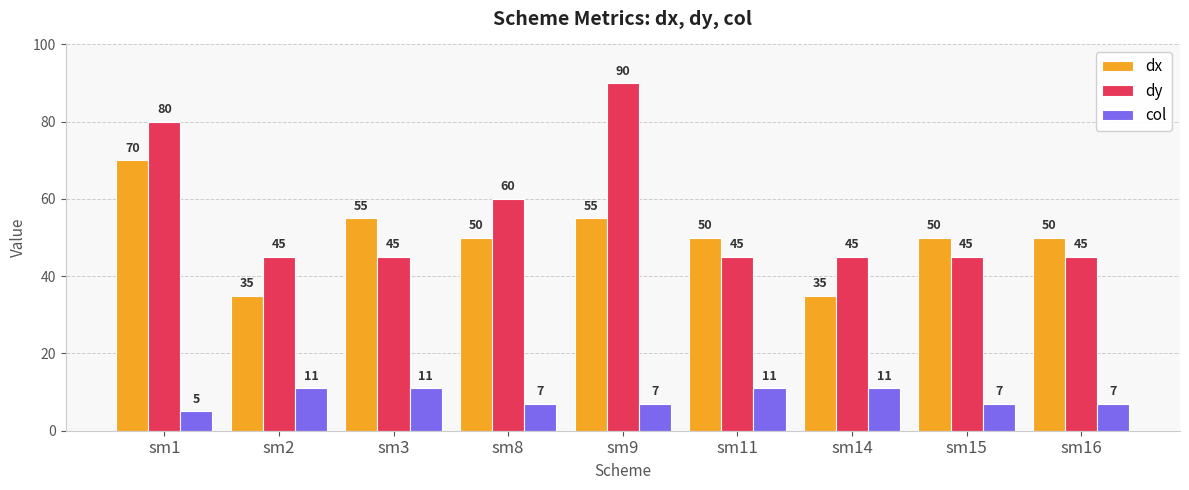

True or false: dx has a value of 55 at sm9.

True